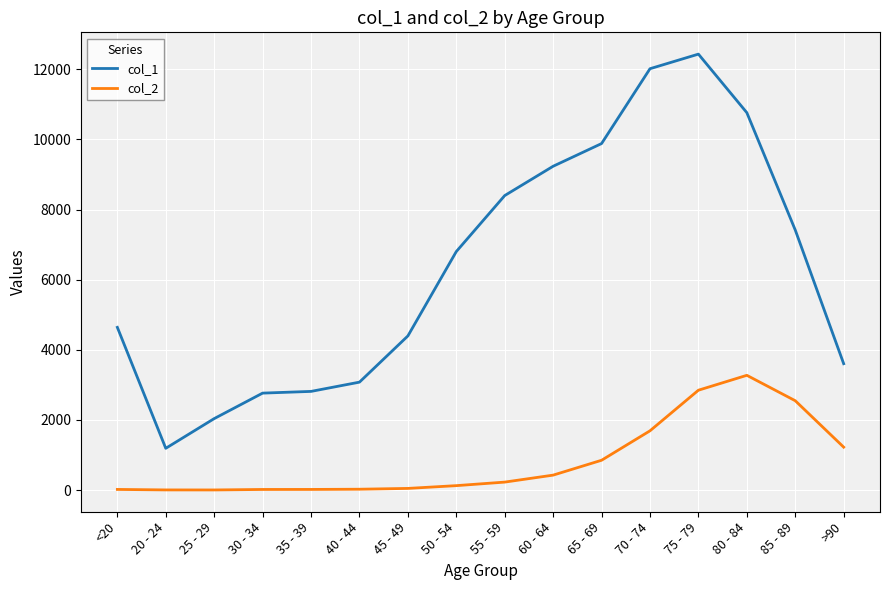

At 85 - 89, list the series in order from largest to smallest.

col_1, col_2